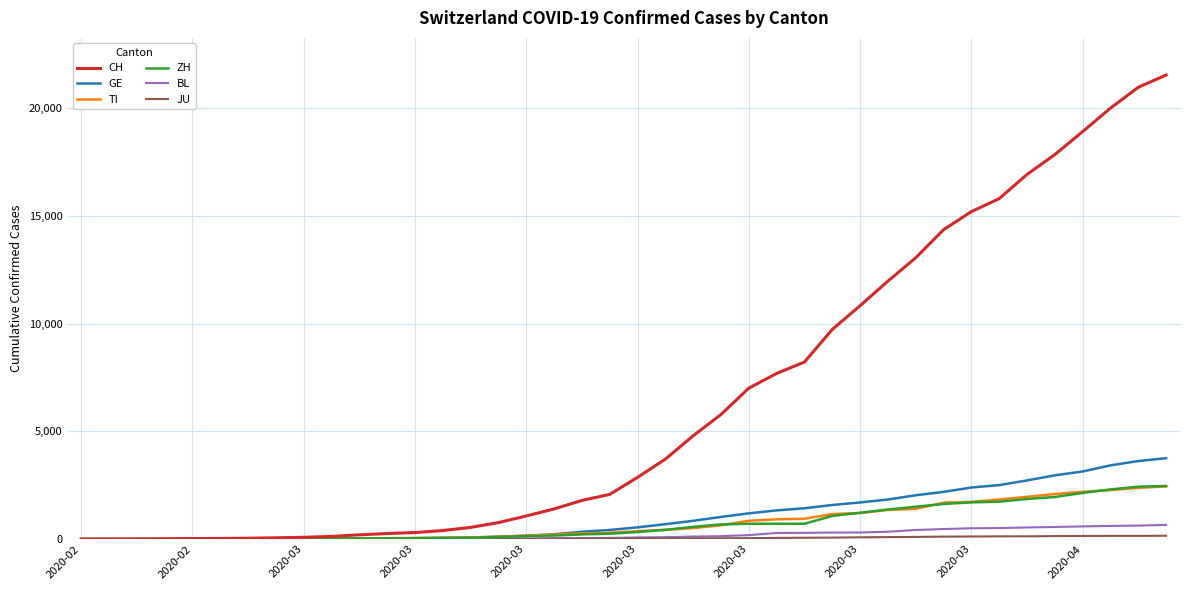

At how many categories does at least one series exceed 13439?

9